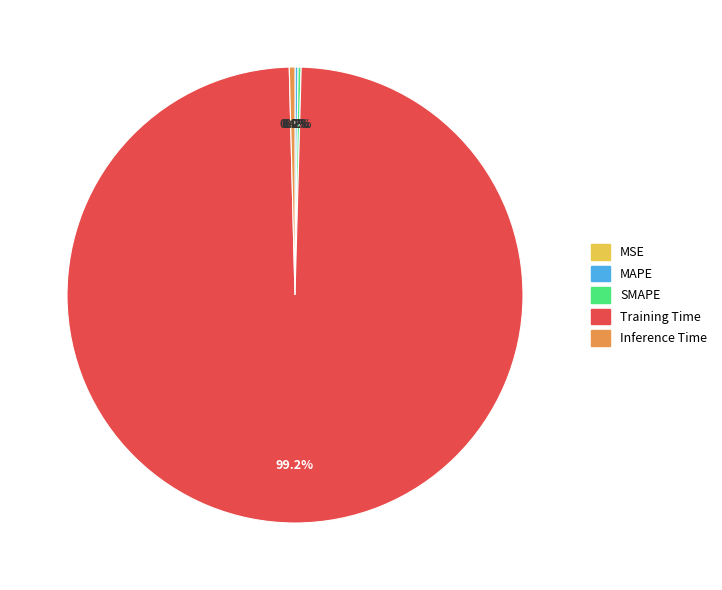

Which category accounts for the majority?

Training Time